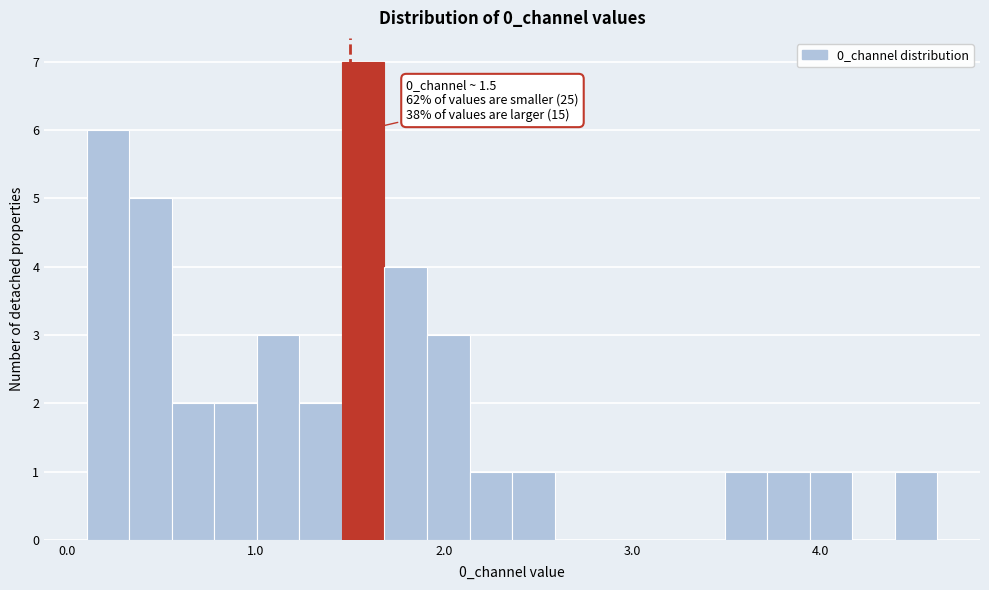

Read against the x-axis, roughly where is the centre of the tallest bar?

1.6